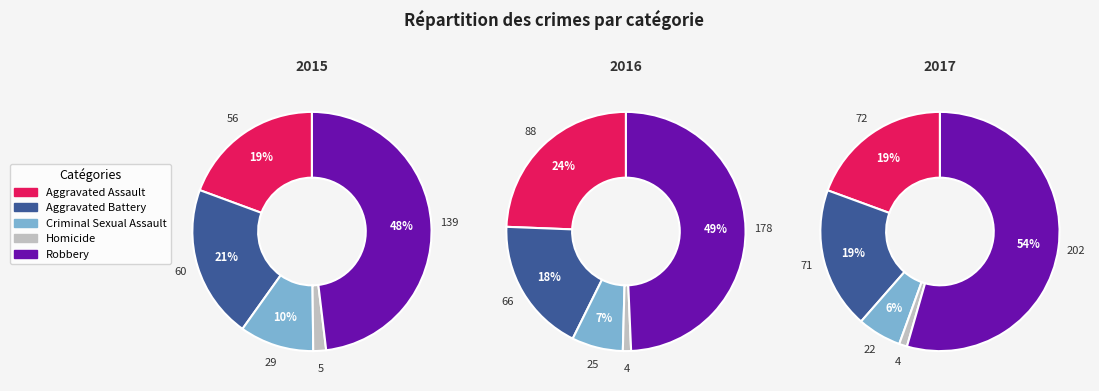

To the nearest percent, what is the average slice percentage?

20%